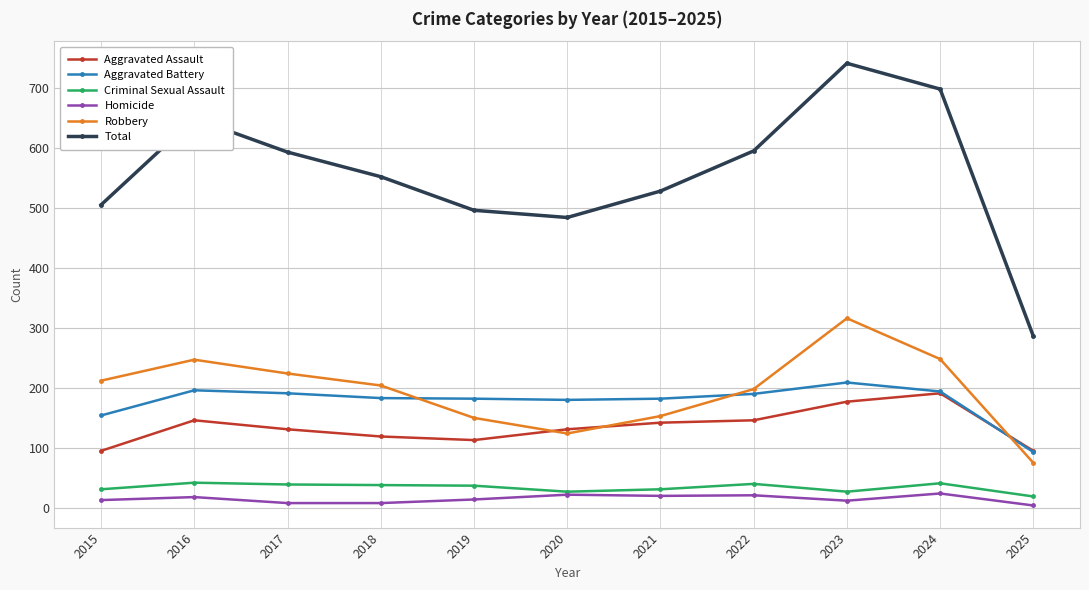

At which category does Total reach its first local peak?

2016